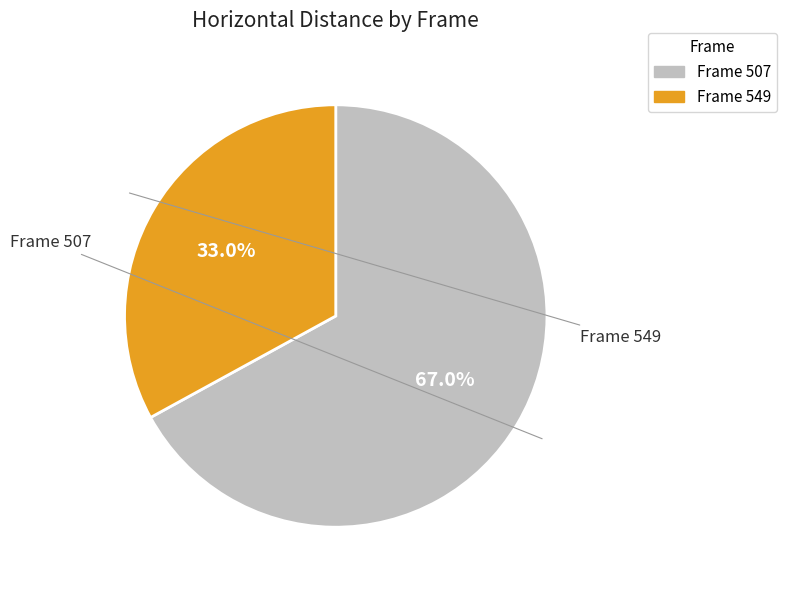

Is there any slice that represents more than half of the pie?

Yes